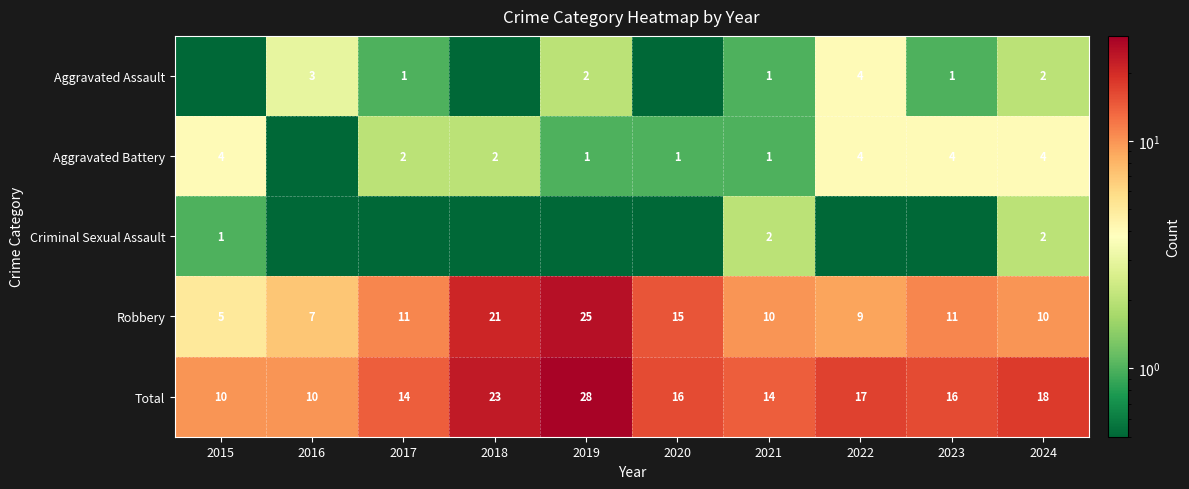

What is the difference between the highest and lowest values at 2016?

9.9